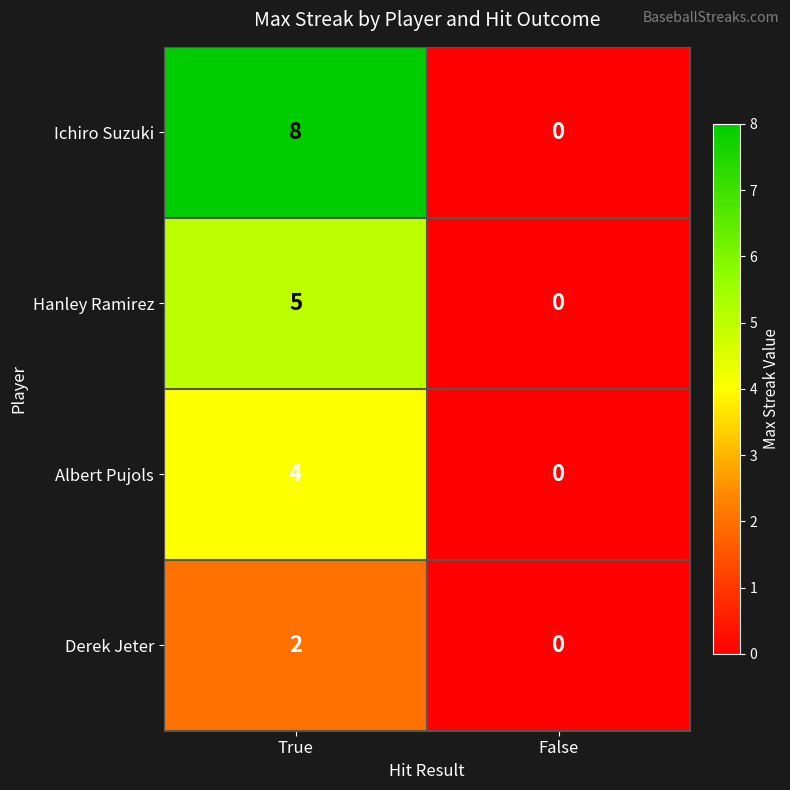

Which series has the widest spread of values?

Ichiro Suzuki